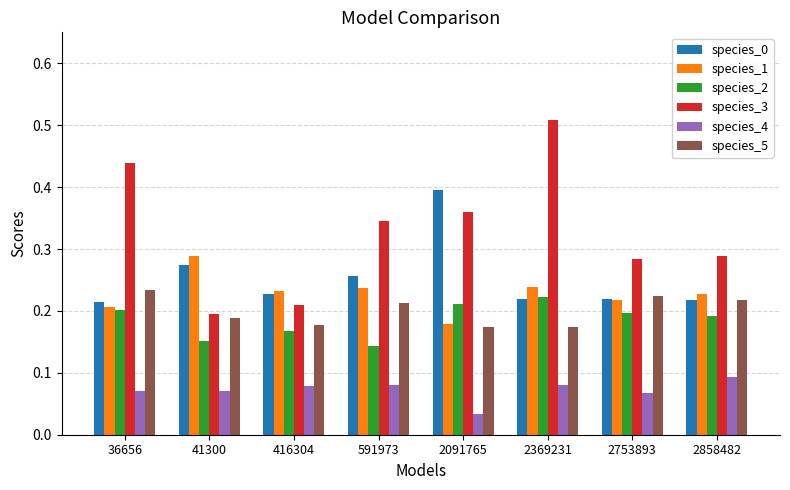

What is the total value across all series at 36656?

1.4